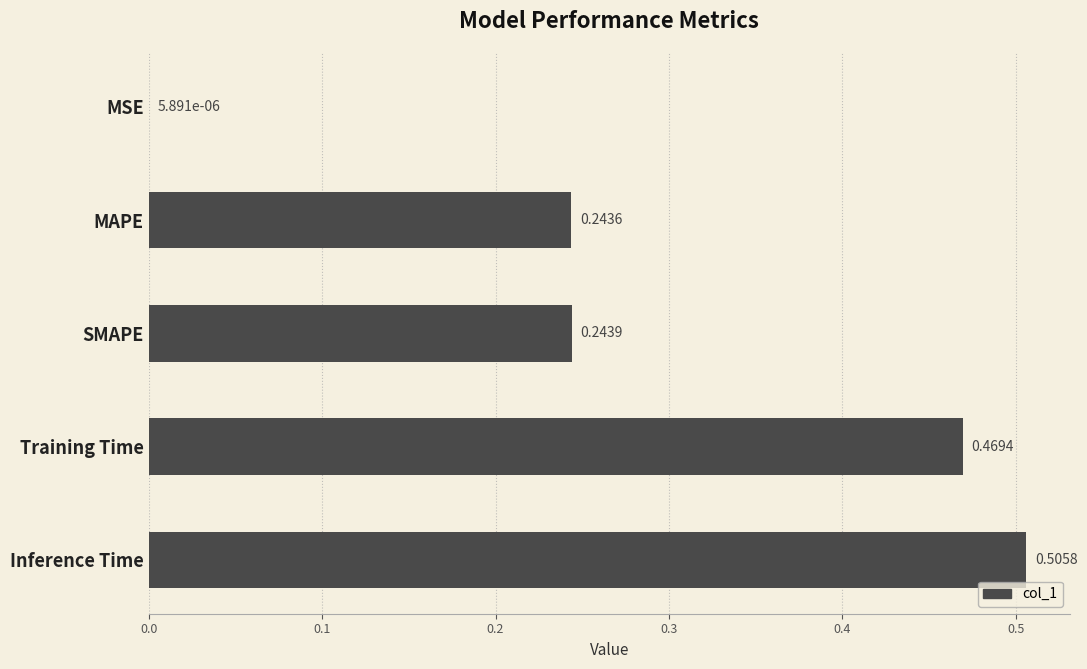

What is the change in value from SMAPE to Inference Time?

+0.3